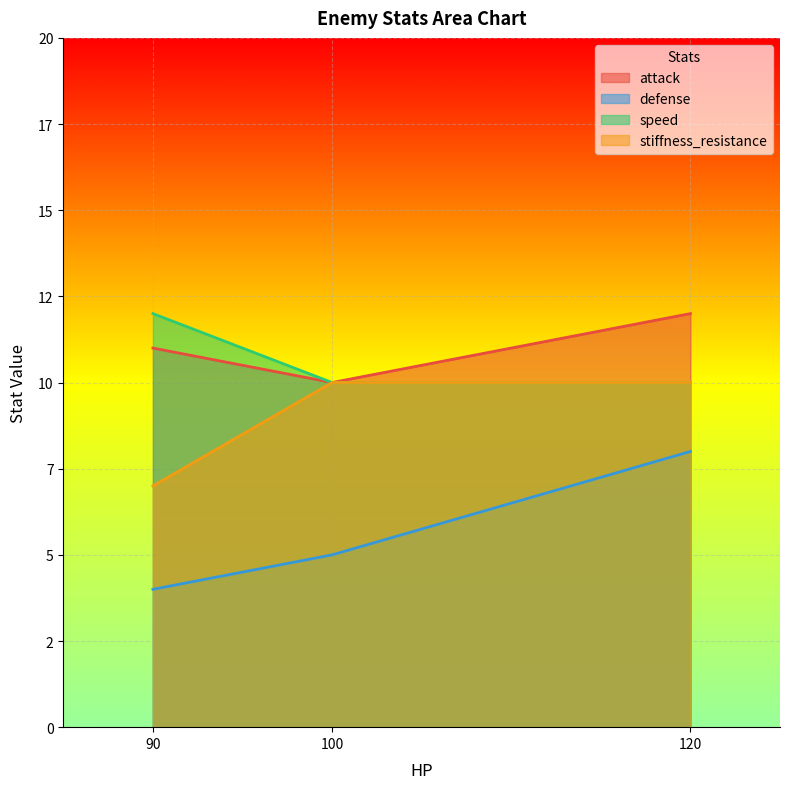

The value of defense at scarecrow (HP=100) is 5. True or false?

True